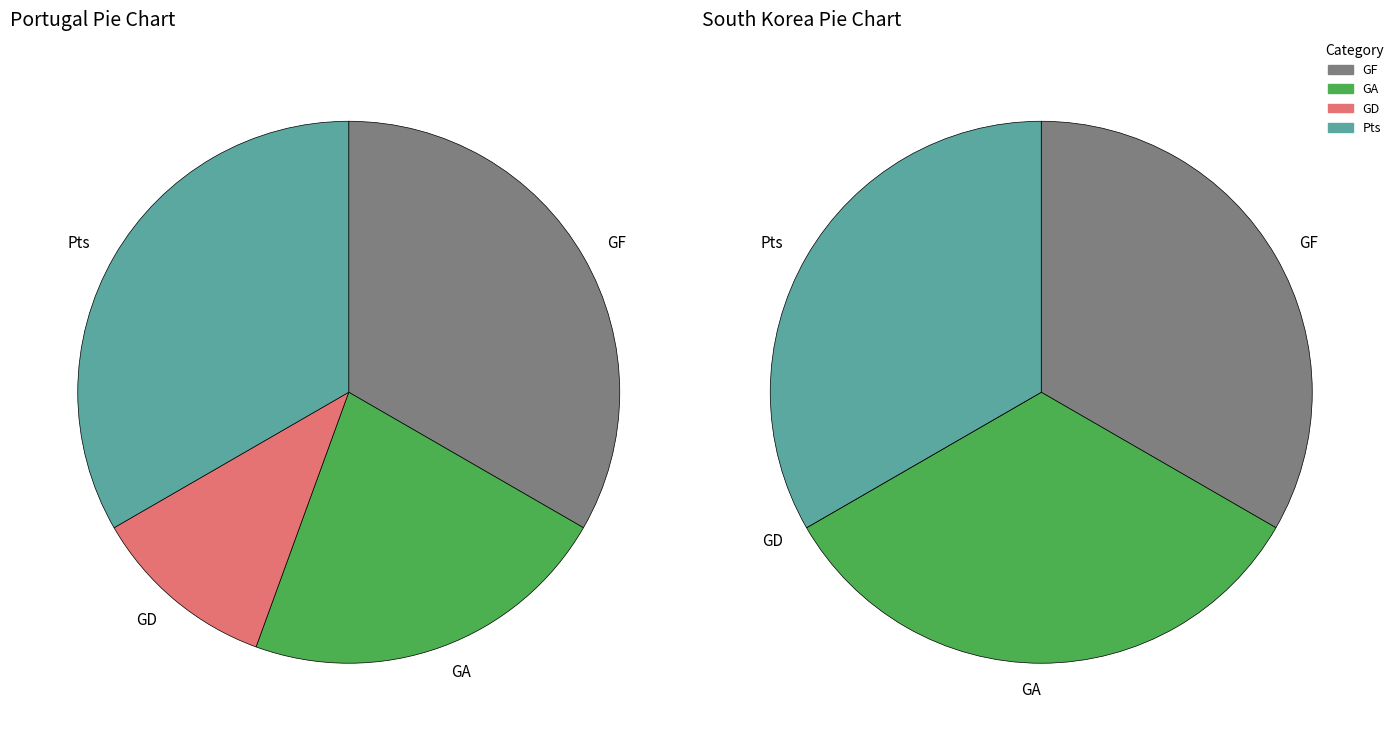

What is the largest slice in the pie chart?

GF